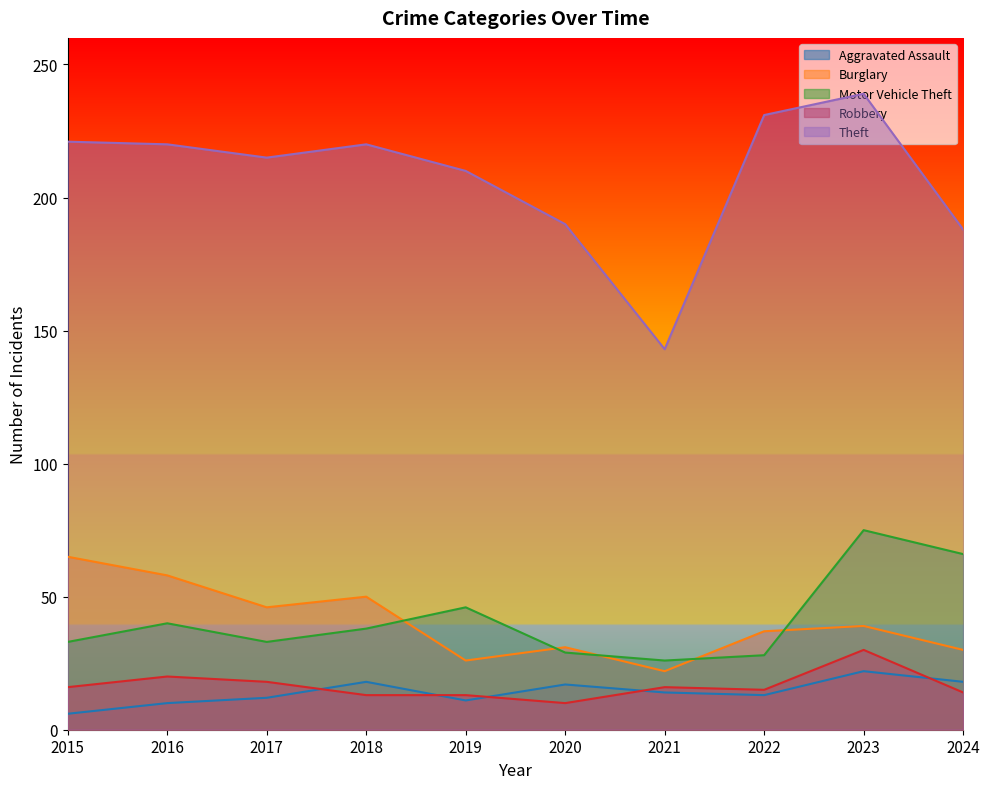

What is the value of the Theft point at the 6th from the left?

190